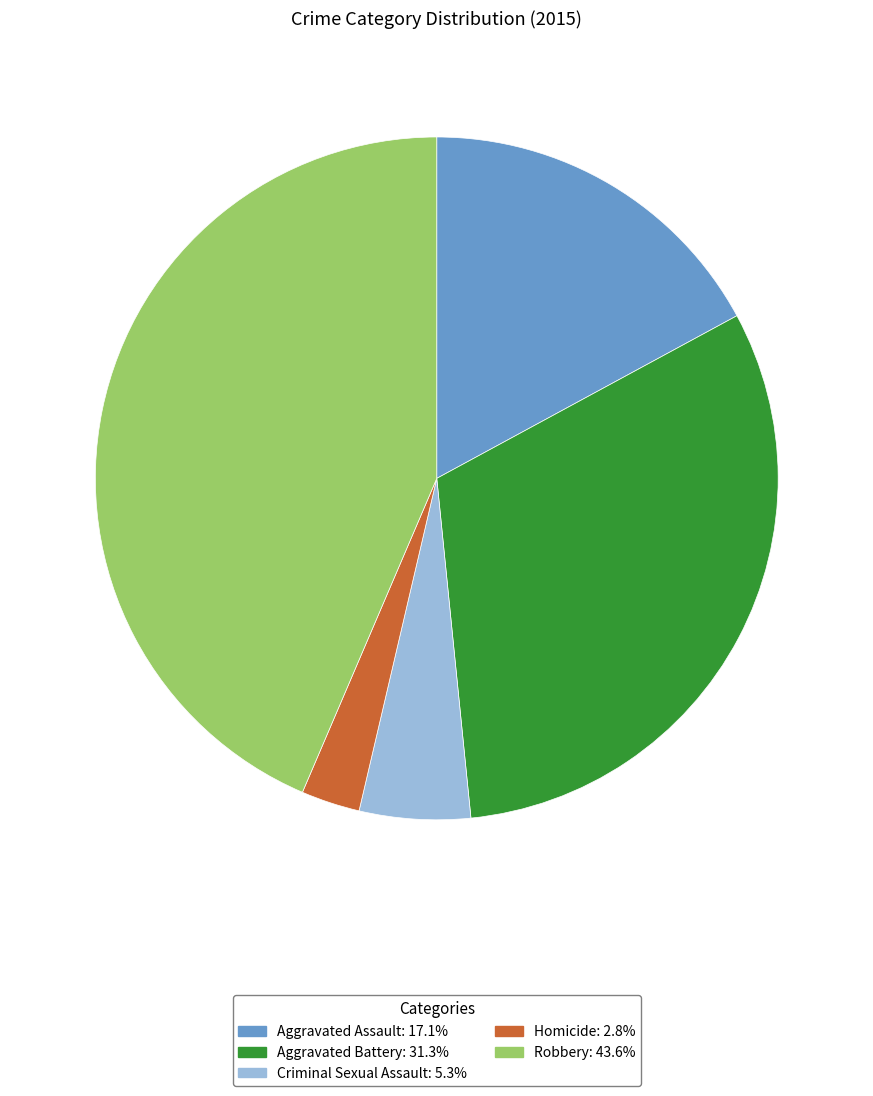

Do Aggravated Assault and Robbery together represent more than half of the pie?

Yes